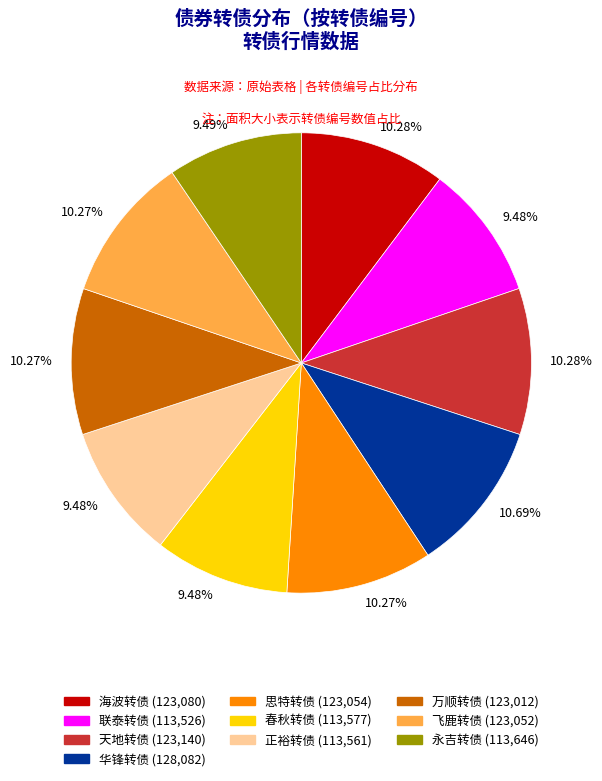

What percentage is the 海波转债 slice, to the nearest percent?

10%